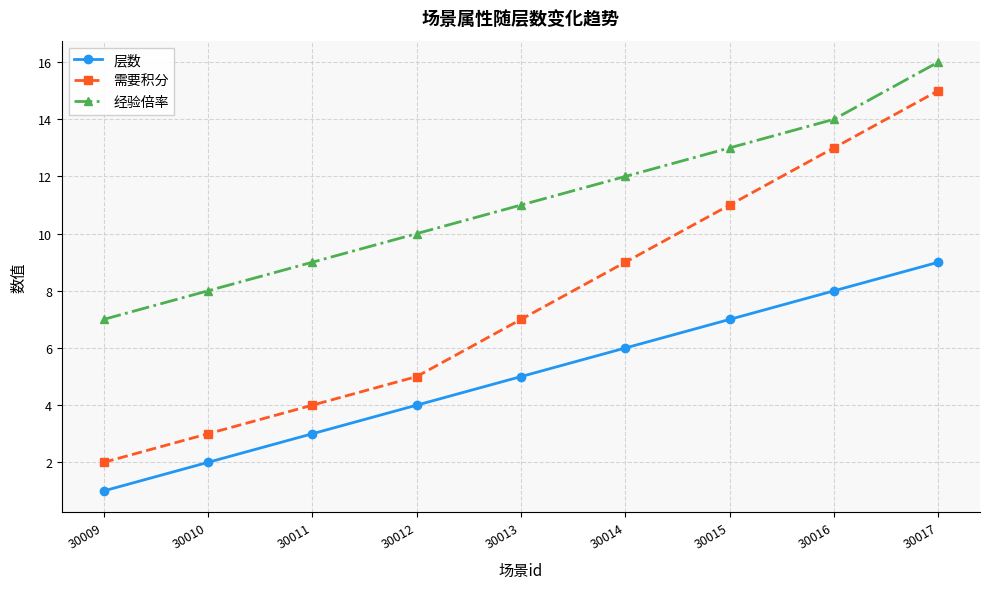

What is the value of the 层数 point at the 8th from the left?

8